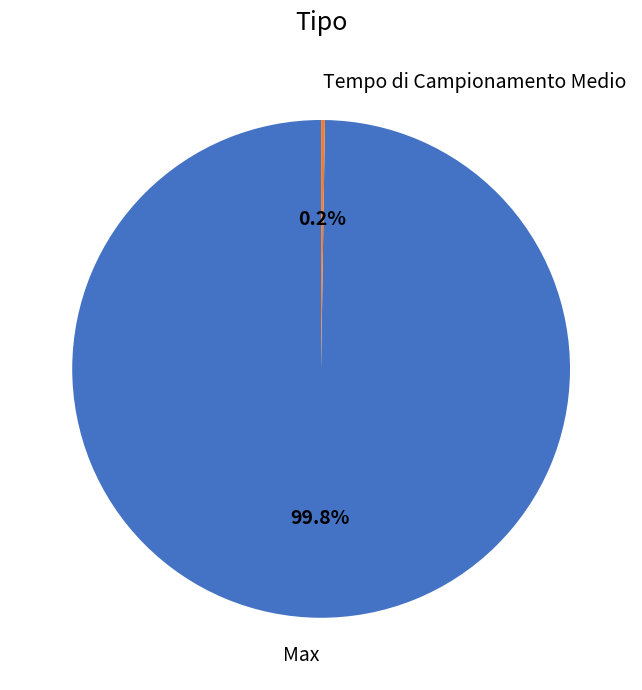

Which slice represents more than half of the pie?

Max